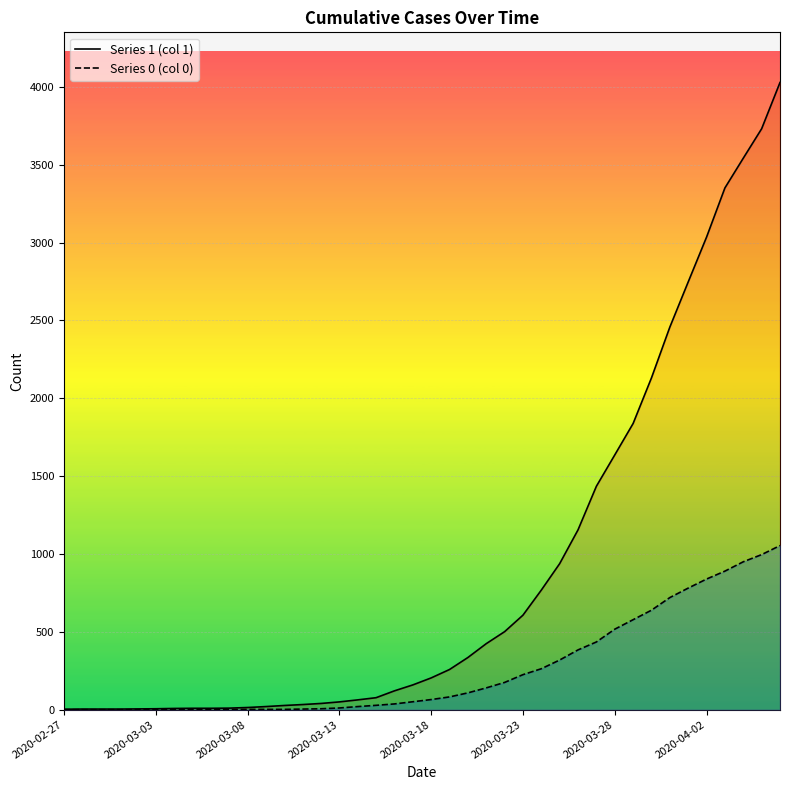

What is the spread (max minus min) of values at 2020-03-07?

9